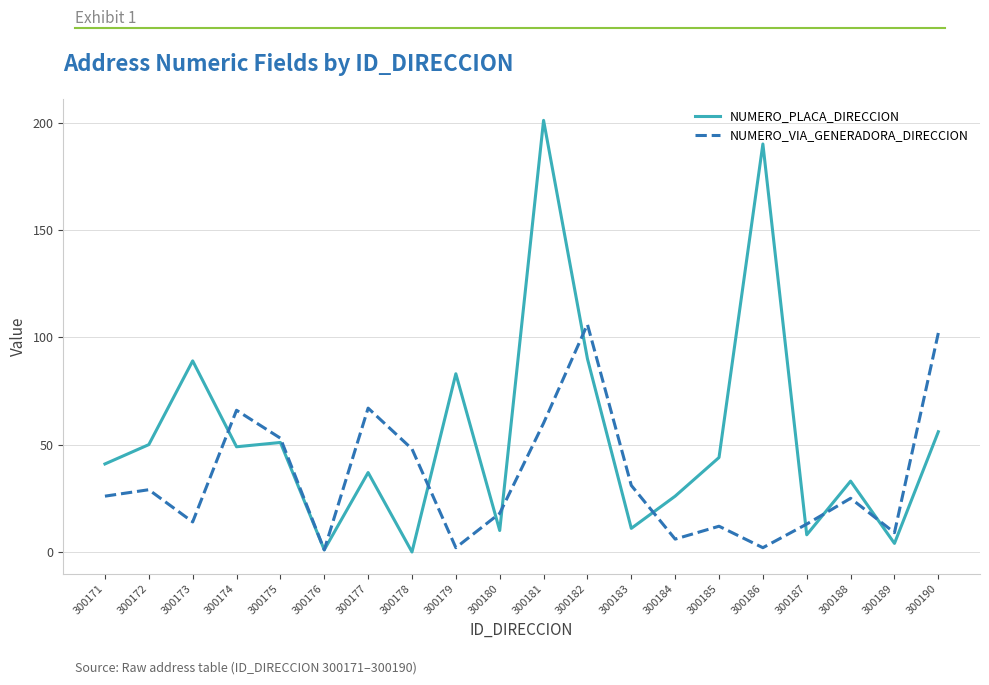

Which series has the widest spread of values?

NUMERO_PLACA_DIRECCION